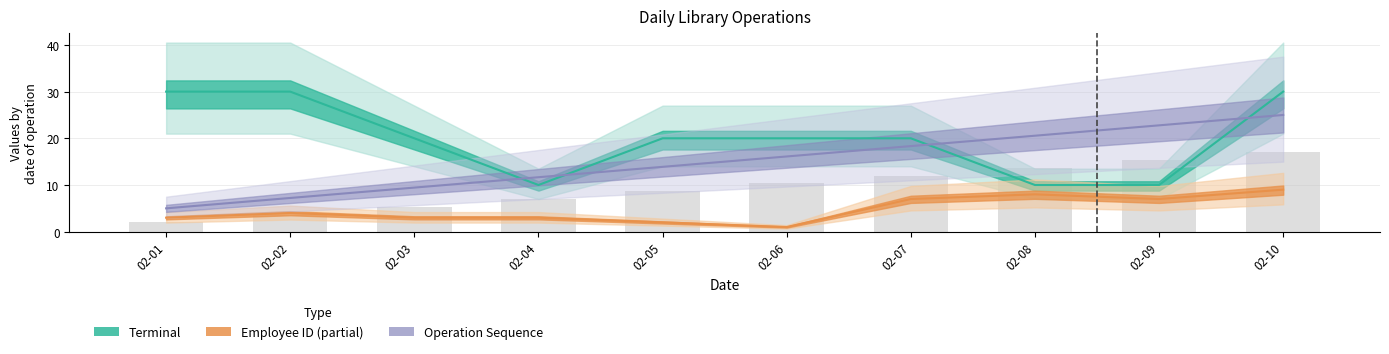

How many groups of bars are there?

10